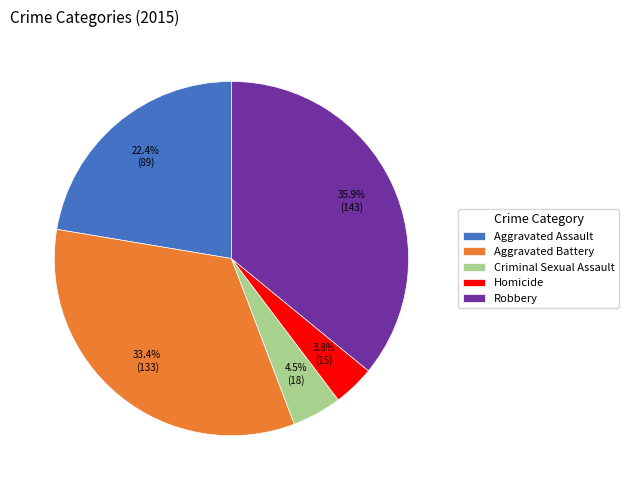

How much of the chart is everything except Robbery?

64.1%